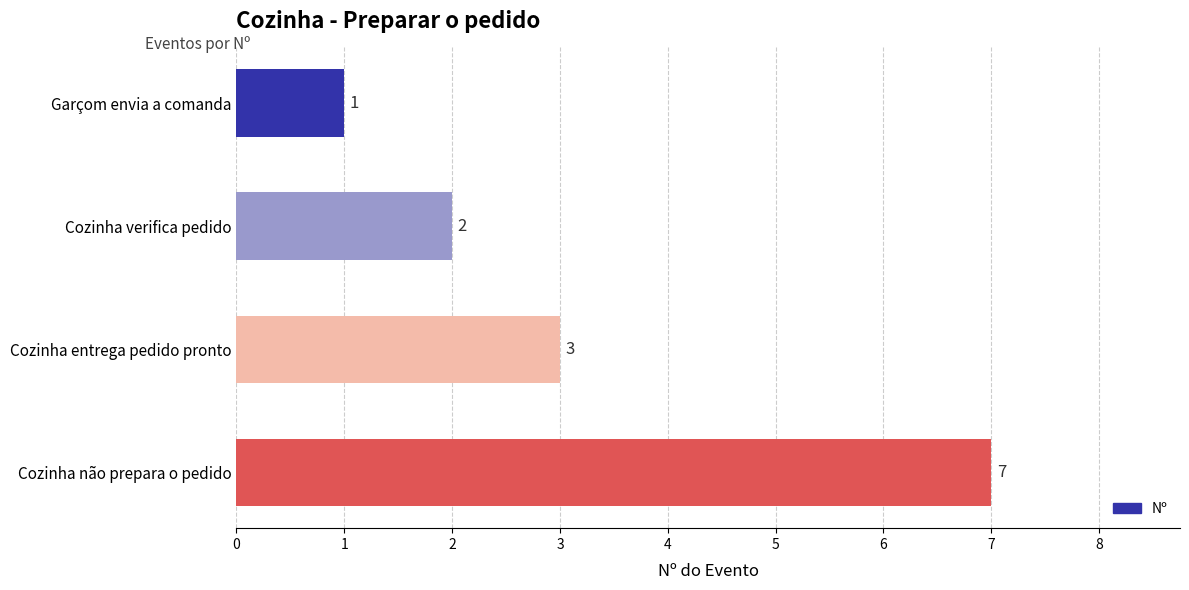

What is the difference between the maximum and second lowest values?

5